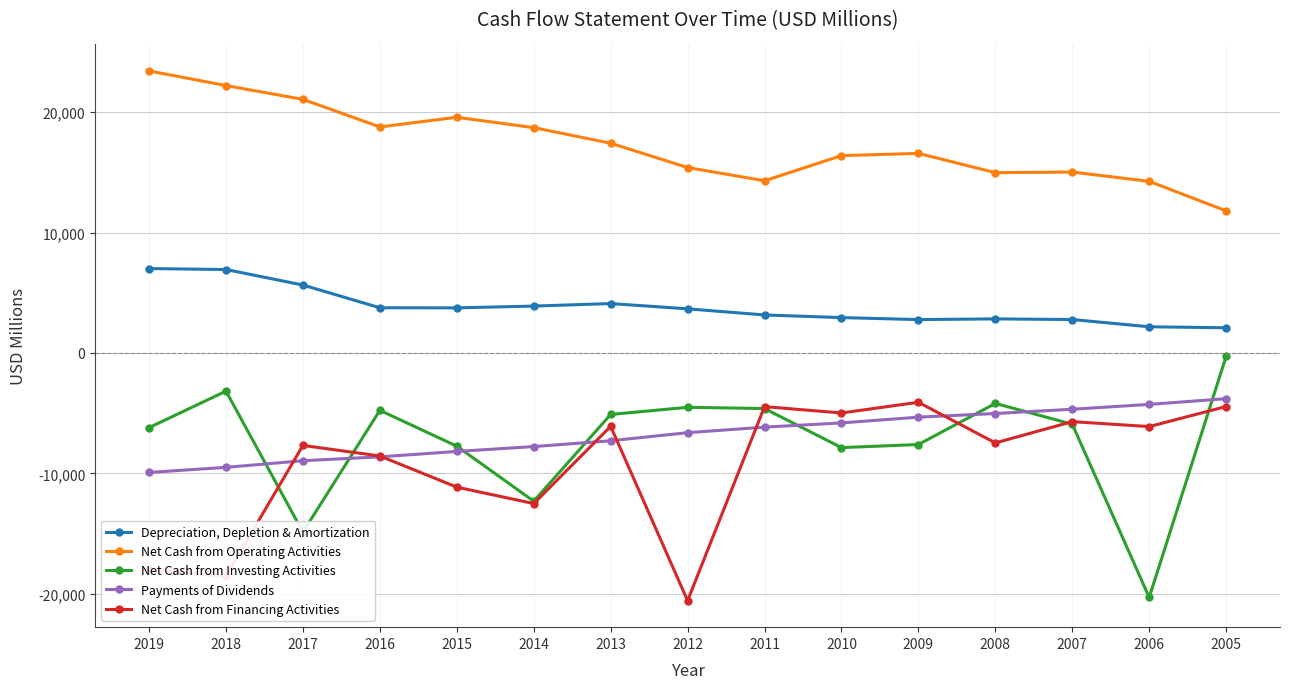

How many values in the Depreciation, Depletion & Amortization series are below 3666?

7